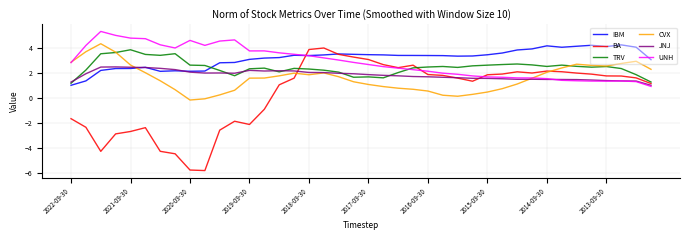

What is the maximum value shown in the chart?

5.3